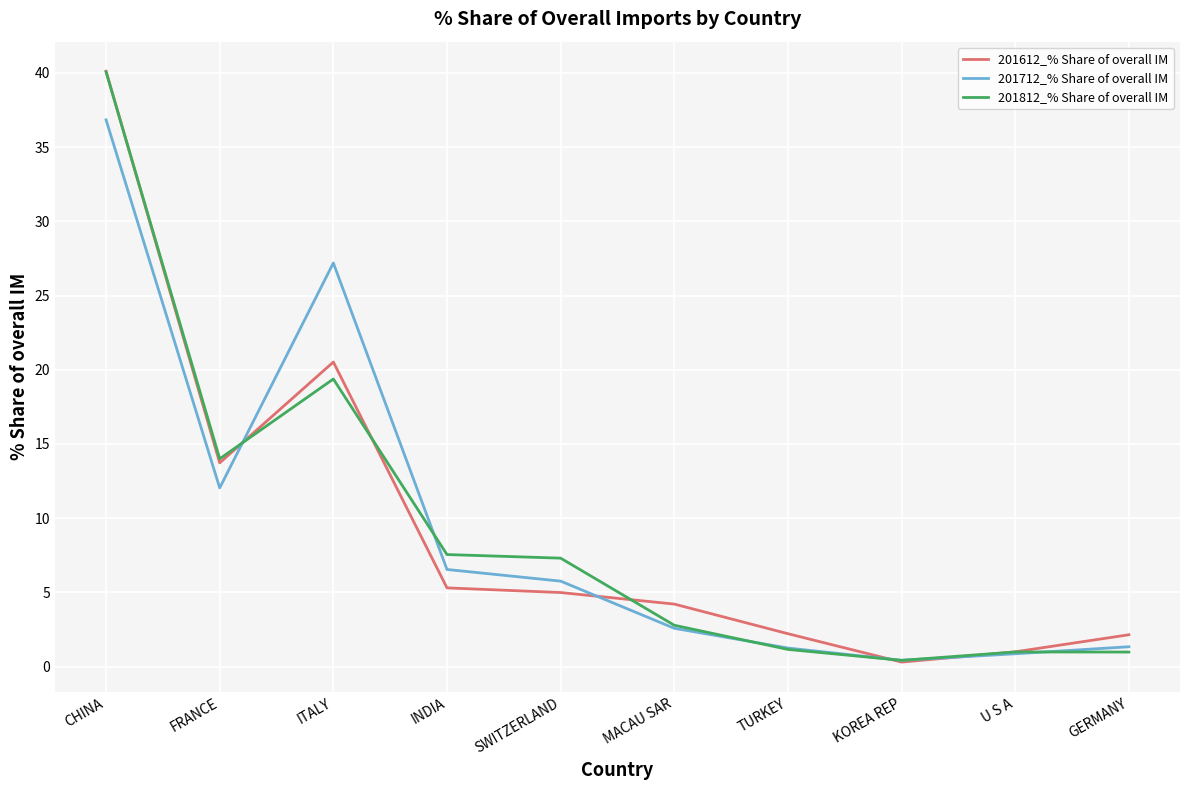

Where is 201612_% Share of overall IM nearest to the value 20?

ITALY